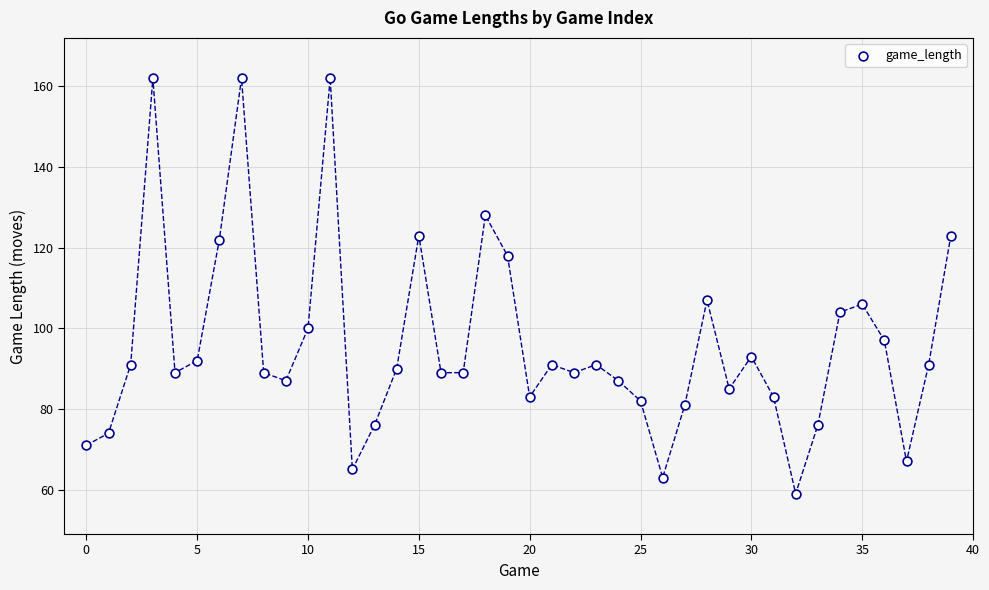

What is the range of Y values (max minus min)?

103